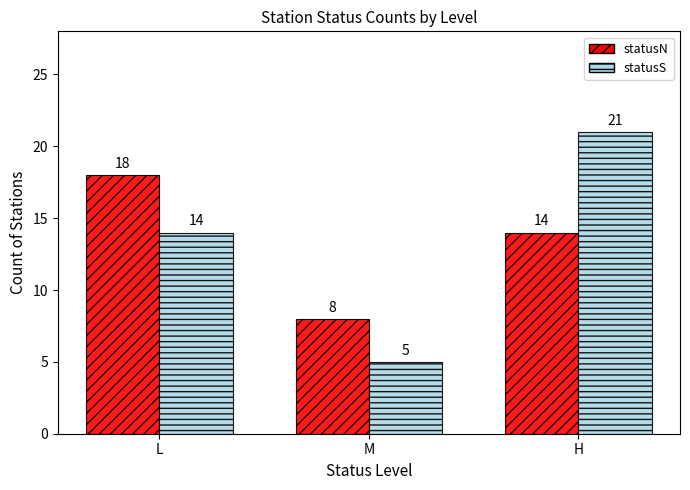

What is the value of the statusN bar at the 3rd from the left?

14